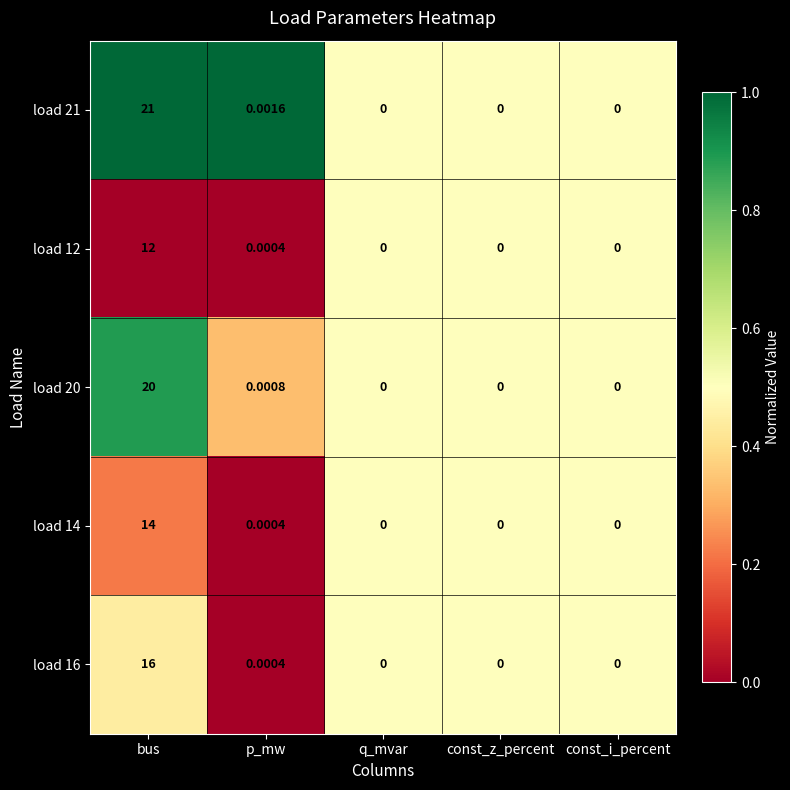

Which category has the highest value across all series?

bus